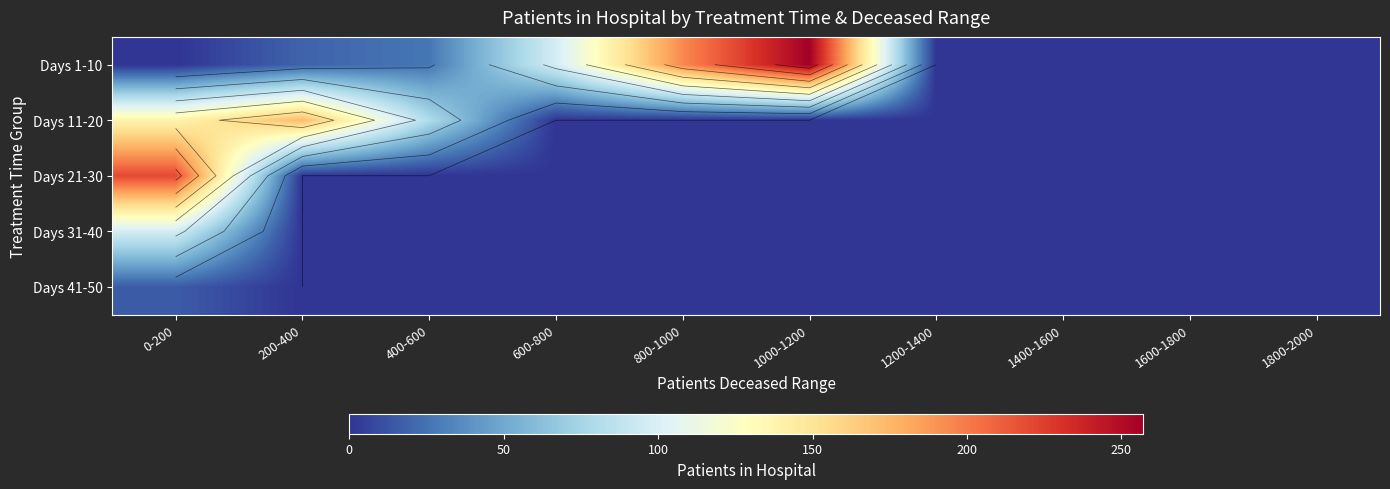

What is the difference between the Days 11-20 values at 200-400 and 1600-1800?

173